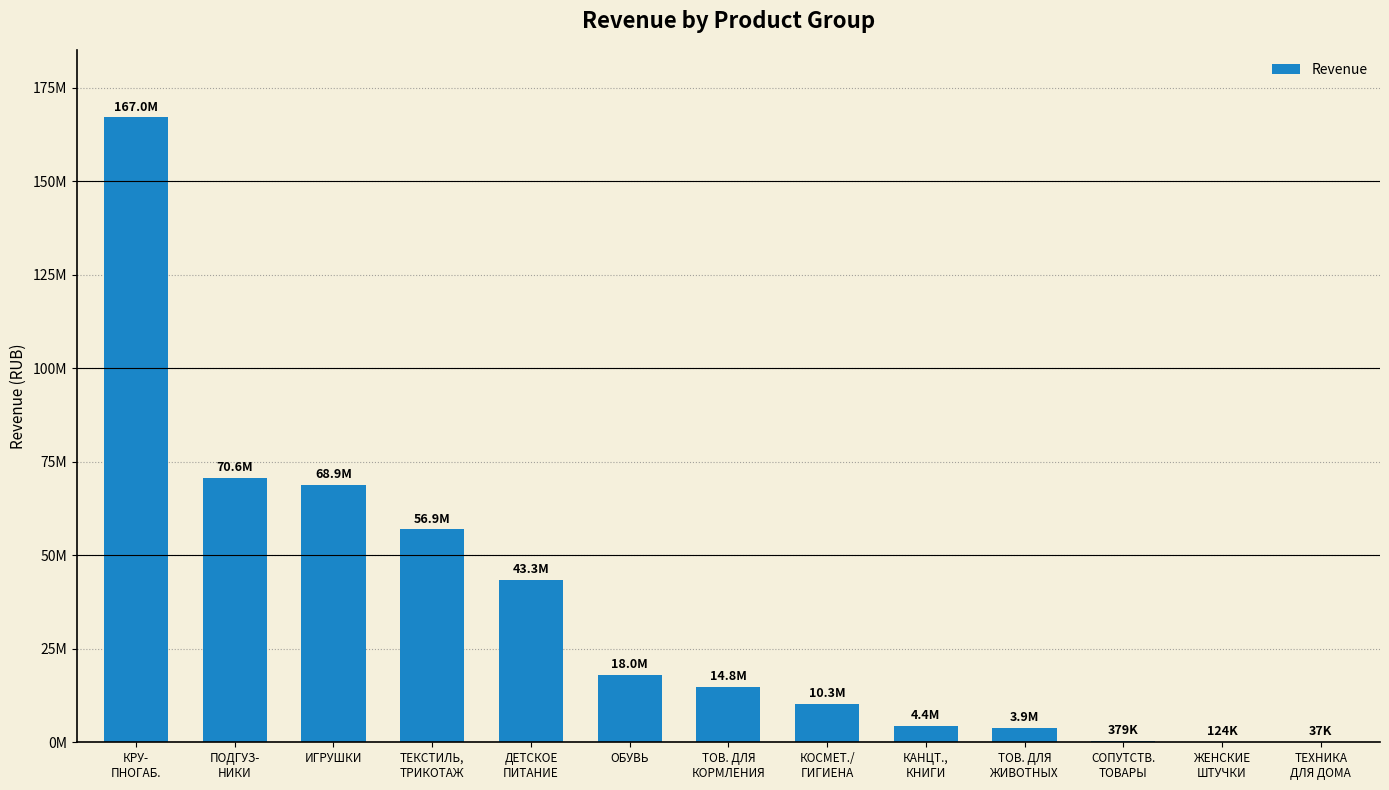

What is the smallest value displayed?

36931.0